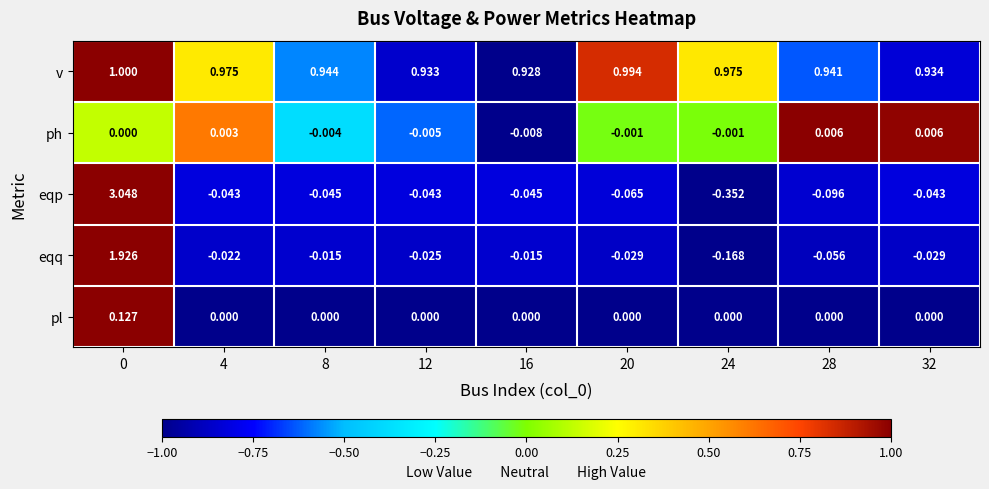

Rank the series by their maximum value, from lowest to highest.

ph, pl, v, eqq, eqp